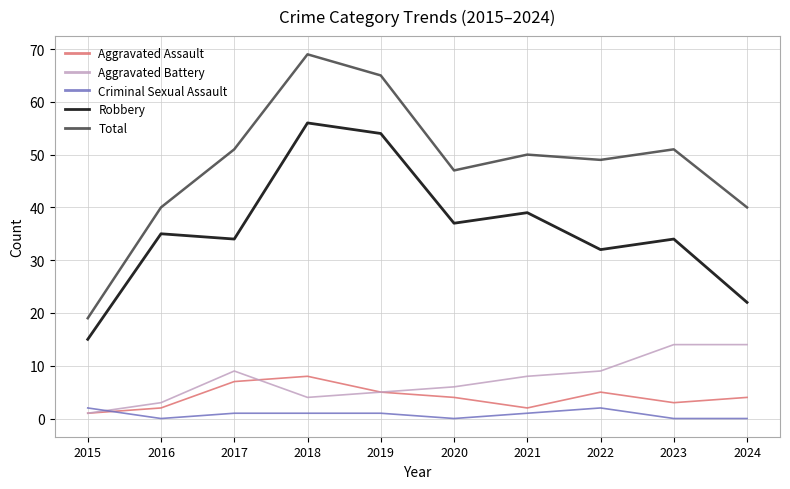

Count the number of data series in this chart.

5